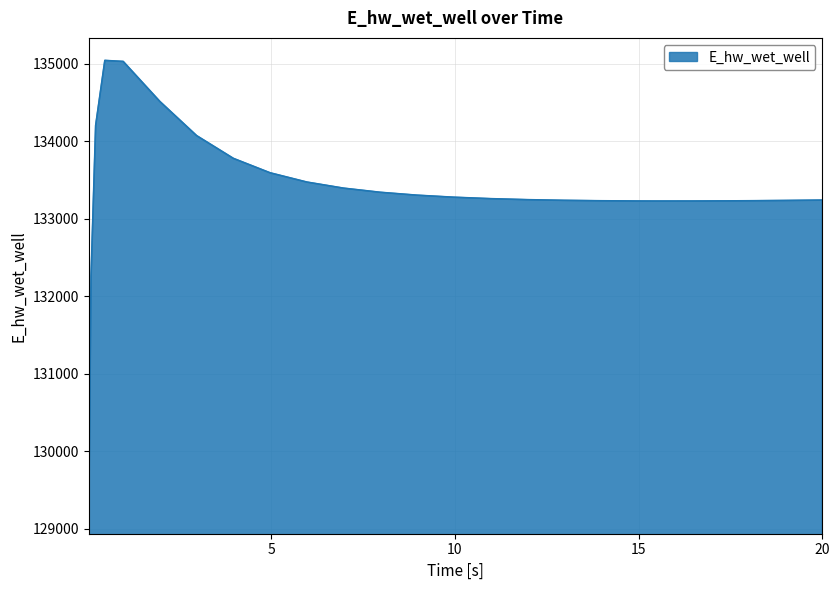

What is the minimum value shown in the chart?

129223.9